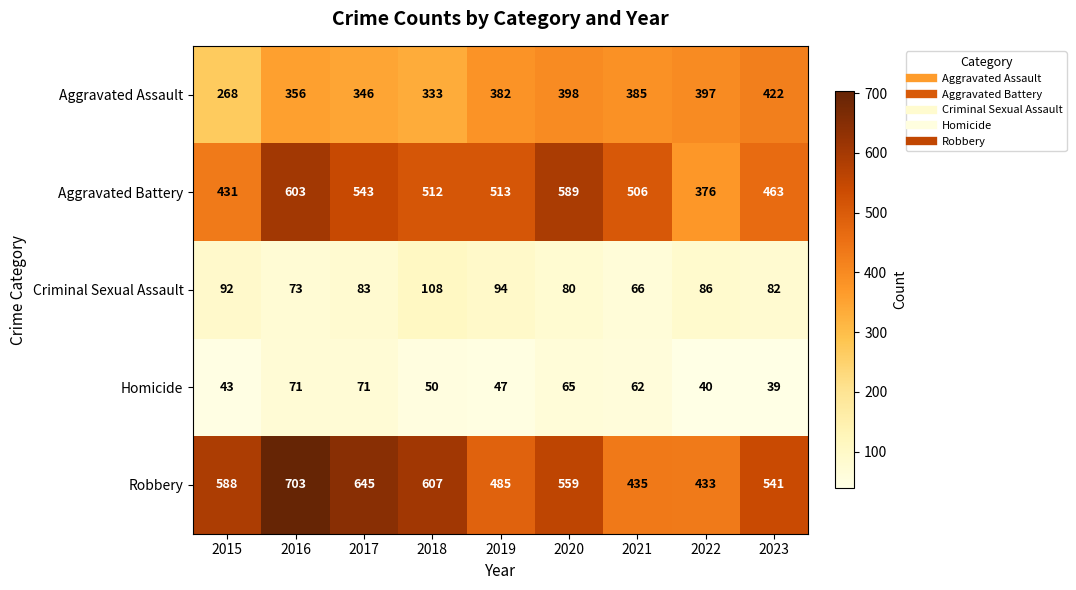

What is the maximum value shown in the chart?

703